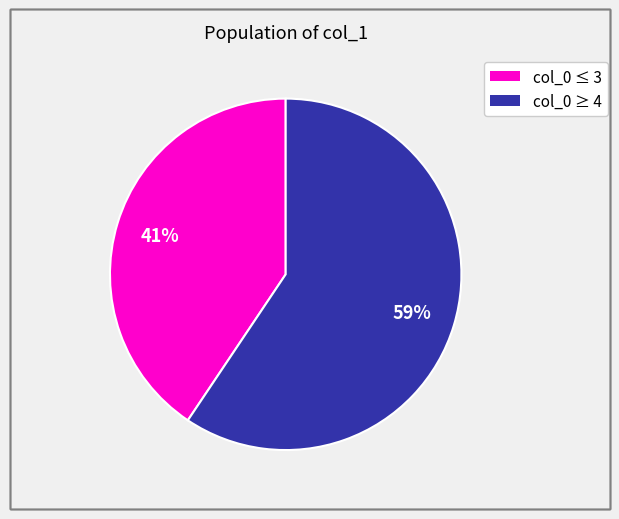

Does any single category account for the majority?

Yes